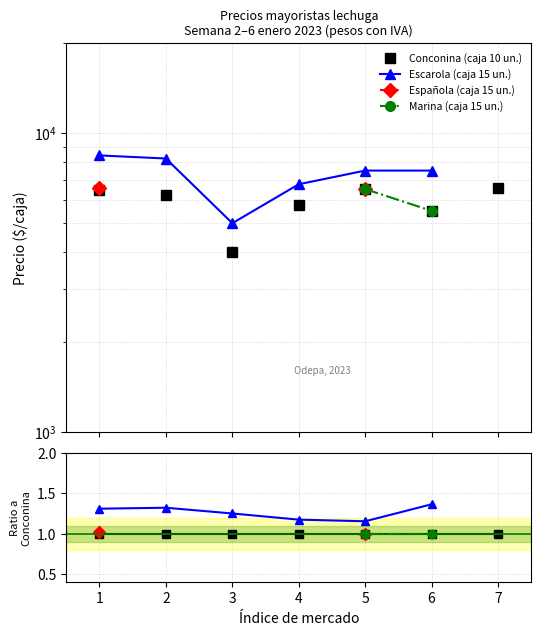

True or false: Escarola (caja 15 un.) and Conconina (caja 10 un.) intersect in this chart.

False